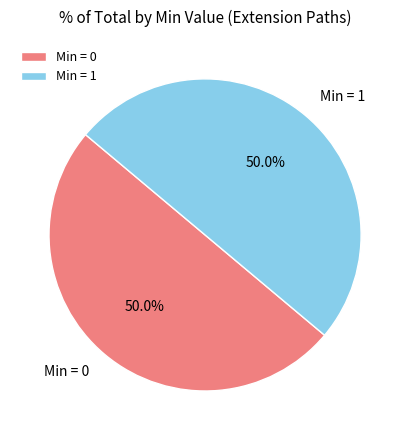

What is the ratio of the value at Min = 0 to the value at Min = 1?

1.0